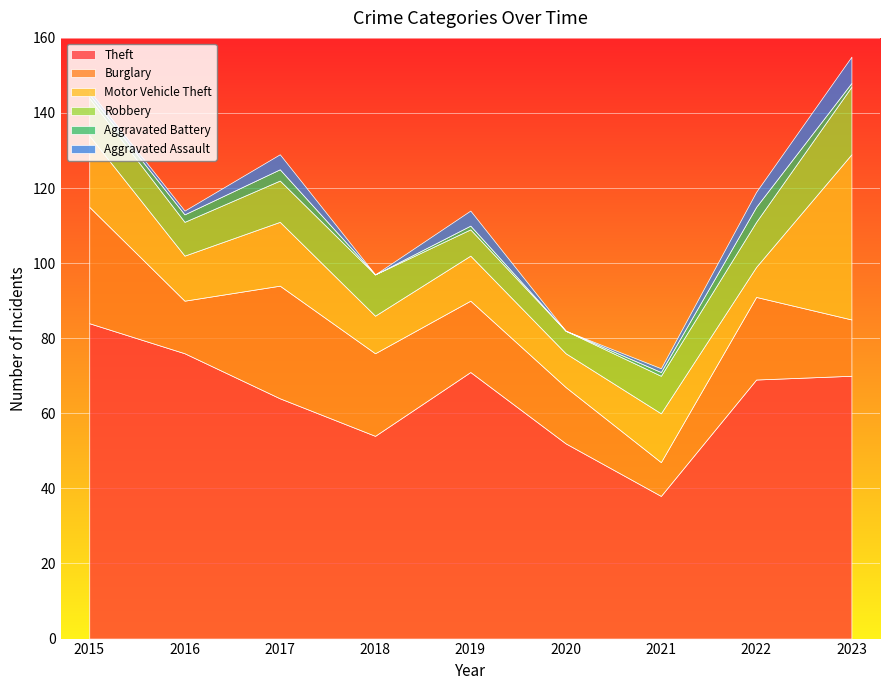

Reading right to left, what are all the values shown in this chart?

Theft: 2023=70	2022=69	2021=38	2020=52	2019=71	2018=54	2017=64	2016=76	2015=84
Burglary: 2023=15	2022=22	2021=9	2020=15	2019=19	2018=22	2017=30	2016=14	2015=31
Motor Vehicle Theft: 2023=44	2022=8	2021=13	2020=9	2019=12	2018=10	2017=17	2016=12	2015=19
Robbery: 2023=18	2022=12	2021=10	2020=6	2019=7	2018=11	2017=11	2016=9	2015=10
Aggravated Battery: 2023=1	2022=4	2021=1	2020=0	2019=1	2018=0	2017=3	2016=2	2015=1
Aggravated Assault: 2023=7	2022=4	2021=1	2020=0	2019=4	2018=0	2017=4	2016=1	2015=1